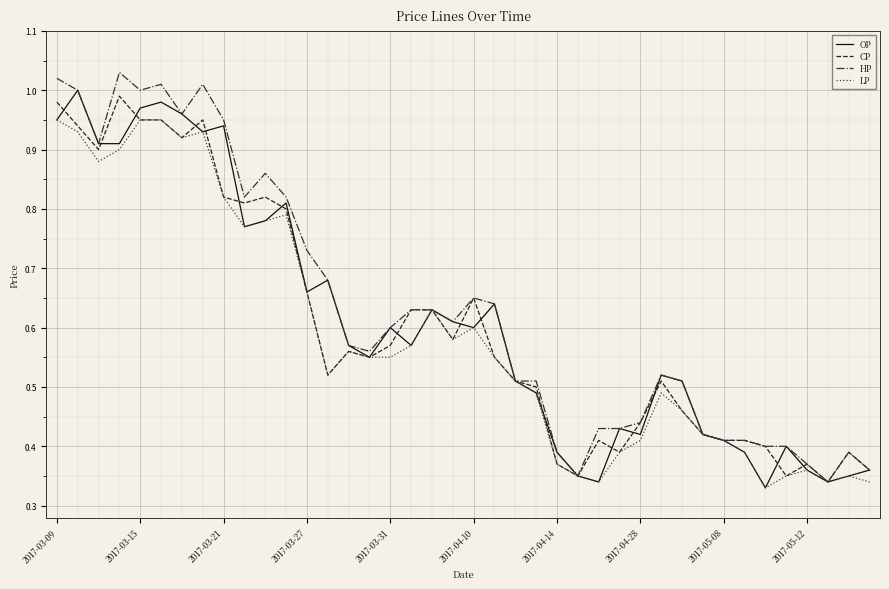

The value of OP at 2017-04-28 is 0.7. True or false?

False